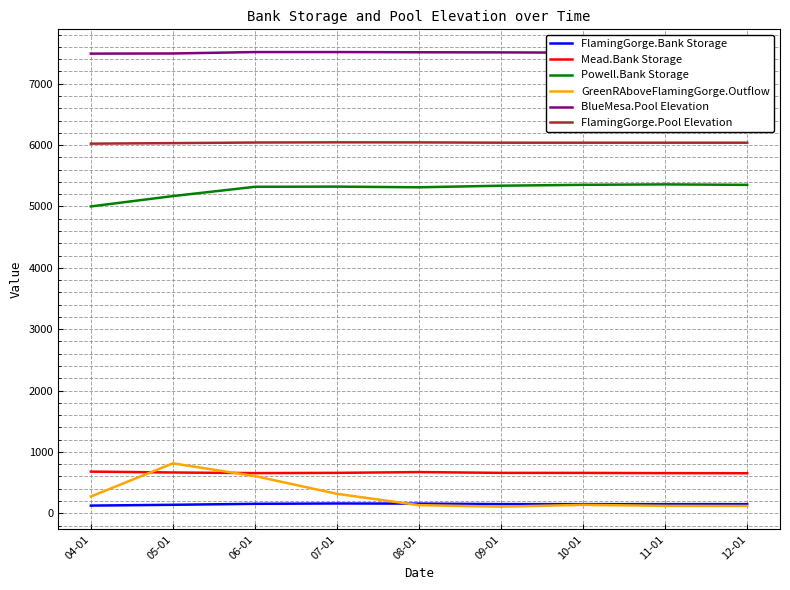

What is the spread (max minus min) of values at 11-01?

7376.0